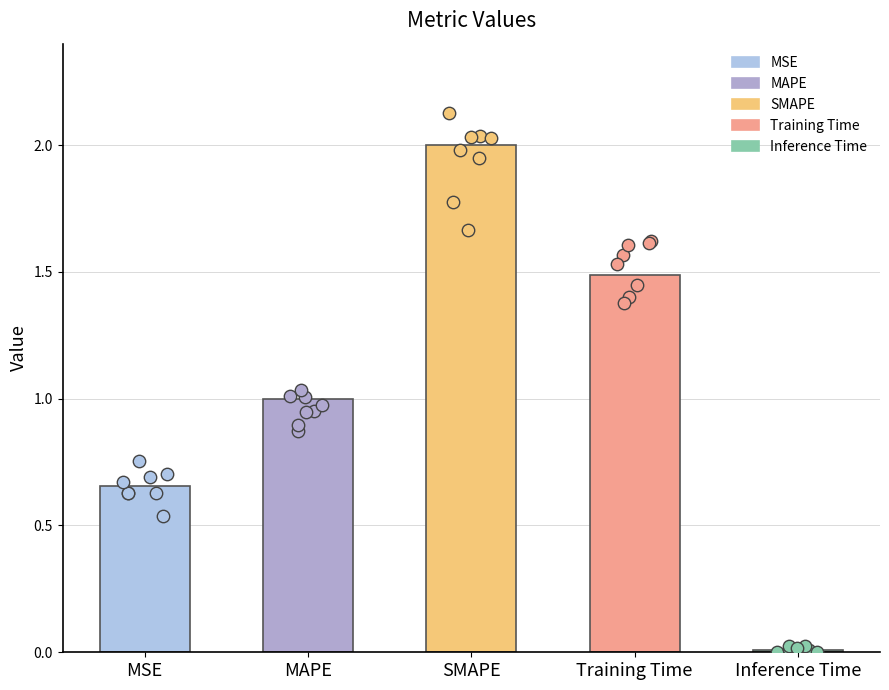

Between Training Time and Inference Time, which is larger?

Training Time